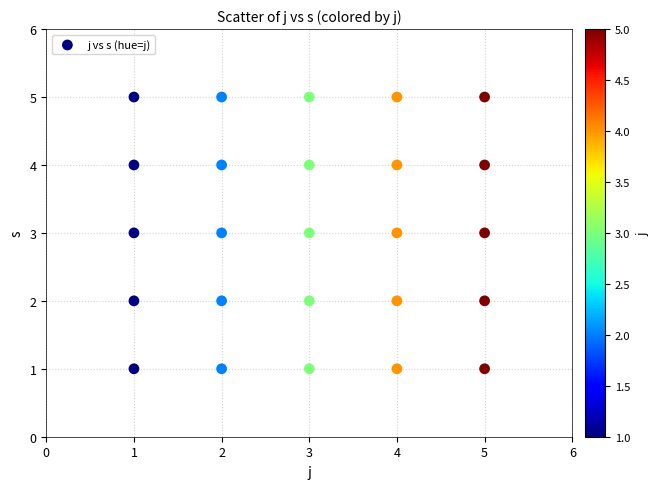

What is the range of X values (max minus min)?

4